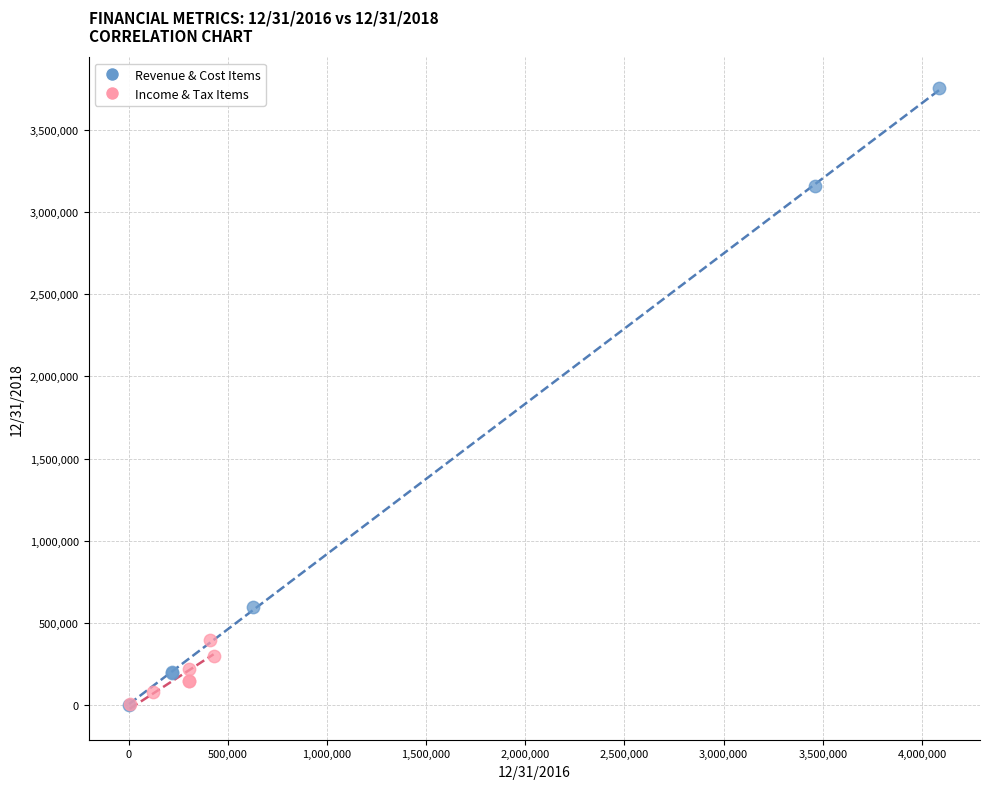

Which series has the largest Y range (max minus min)?

Revenue & Cost Items